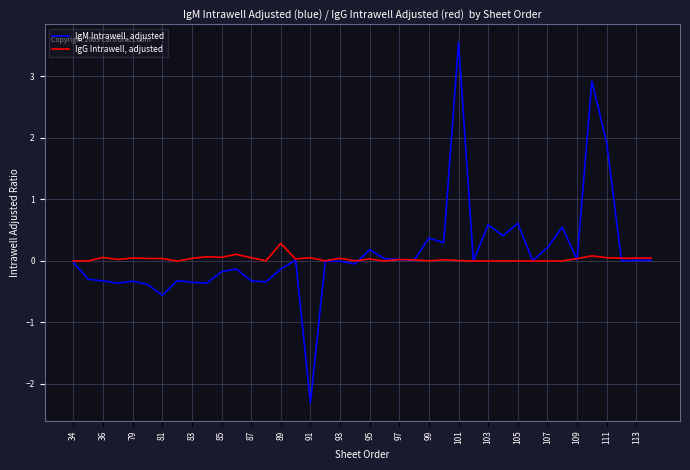

Rank the series by their average value, from highest to lowest.

IgM Intrawell, adjusted, IgG Intrawell, adjusted